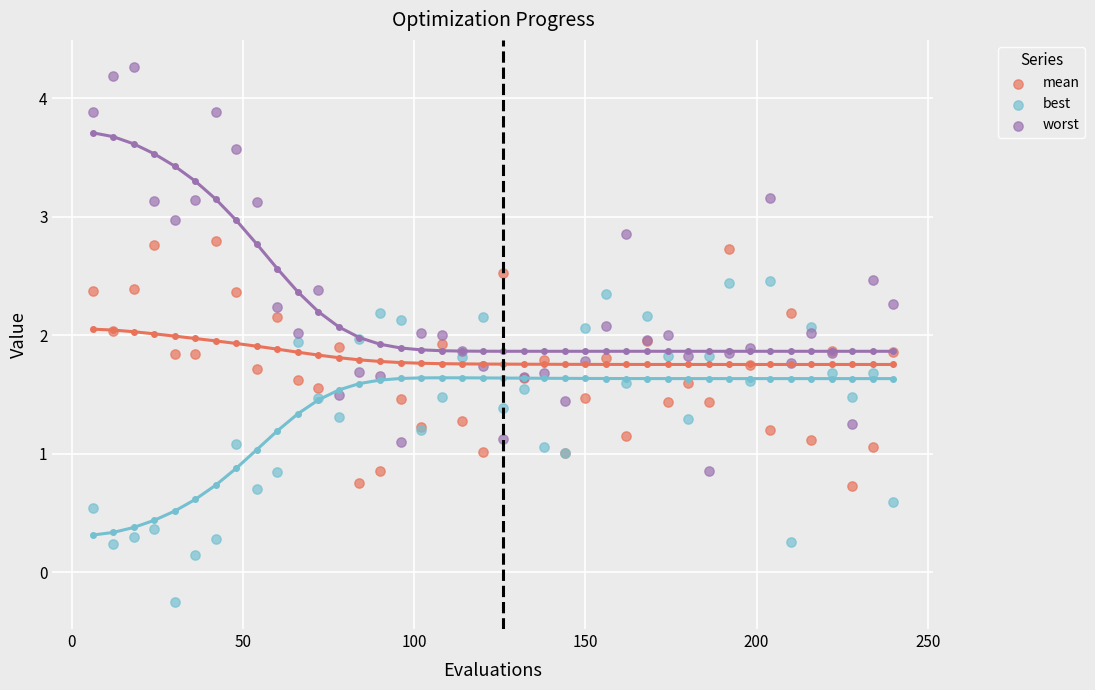

Which series has the largest Y range (max minus min)?

worst